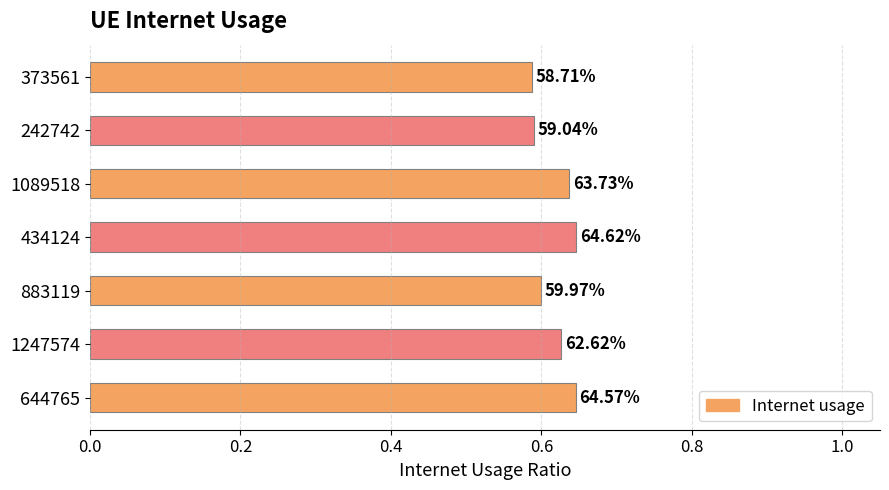

Does the chart contain any negative values?

No